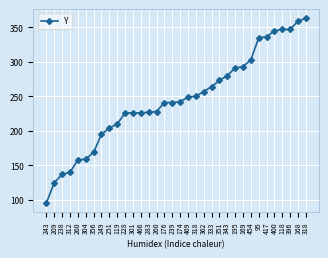

Is it true that the value at 466 is 122?

False